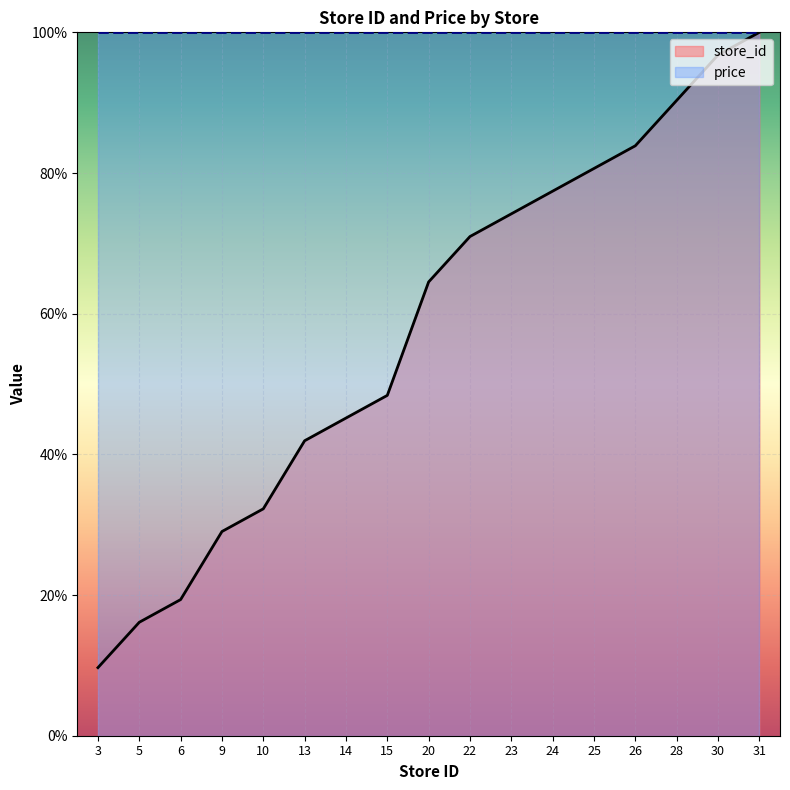

What is the approximate value at 25?

80.6